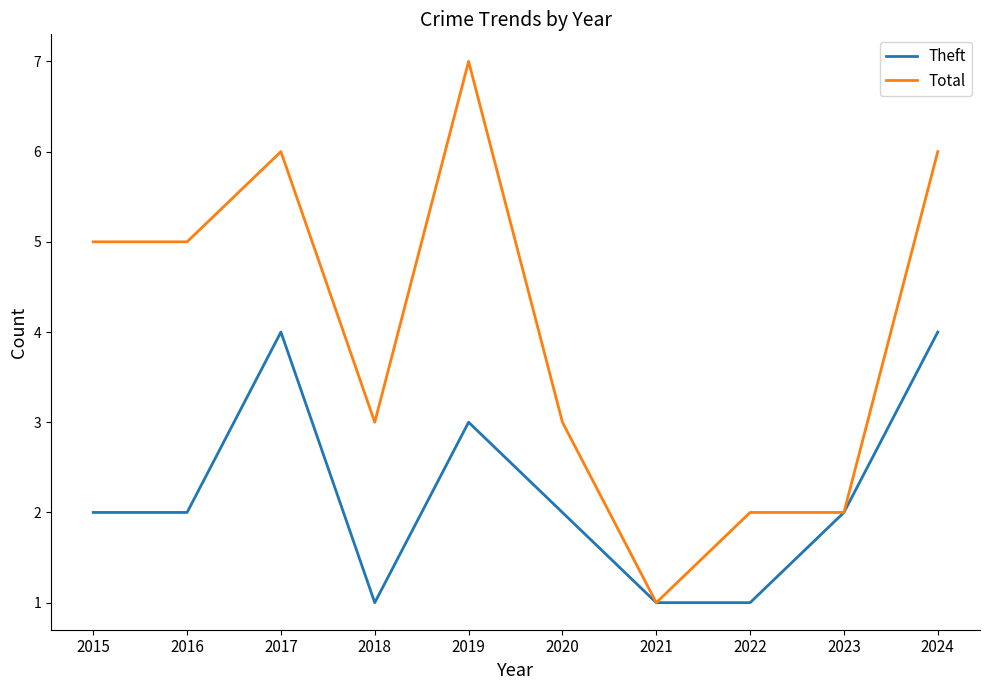

Reading left to right, transcribe all the data shown in this chart.

Theft: 2015=2	2016=2	2017=4	2018=1	2019=3	2020=2	2021=1	2022=1	2023=2	2024=4
Total: 2015=5	2016=5	2017=6	2018=3	2019=7	2020=3	2021=1	2022=2	2023=2	2024=6